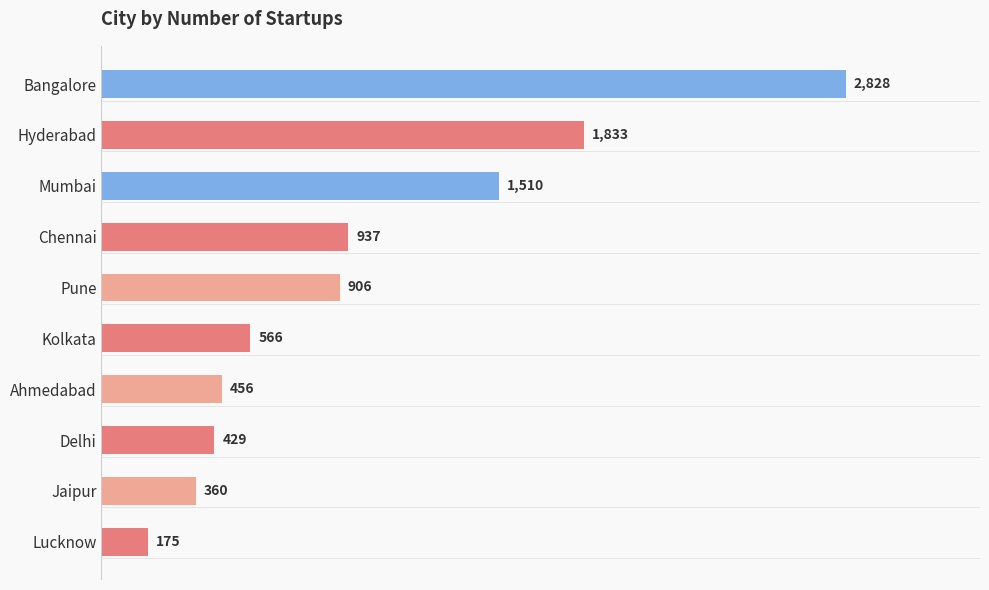

Is it true that the value at Mumbai is 1510?

True